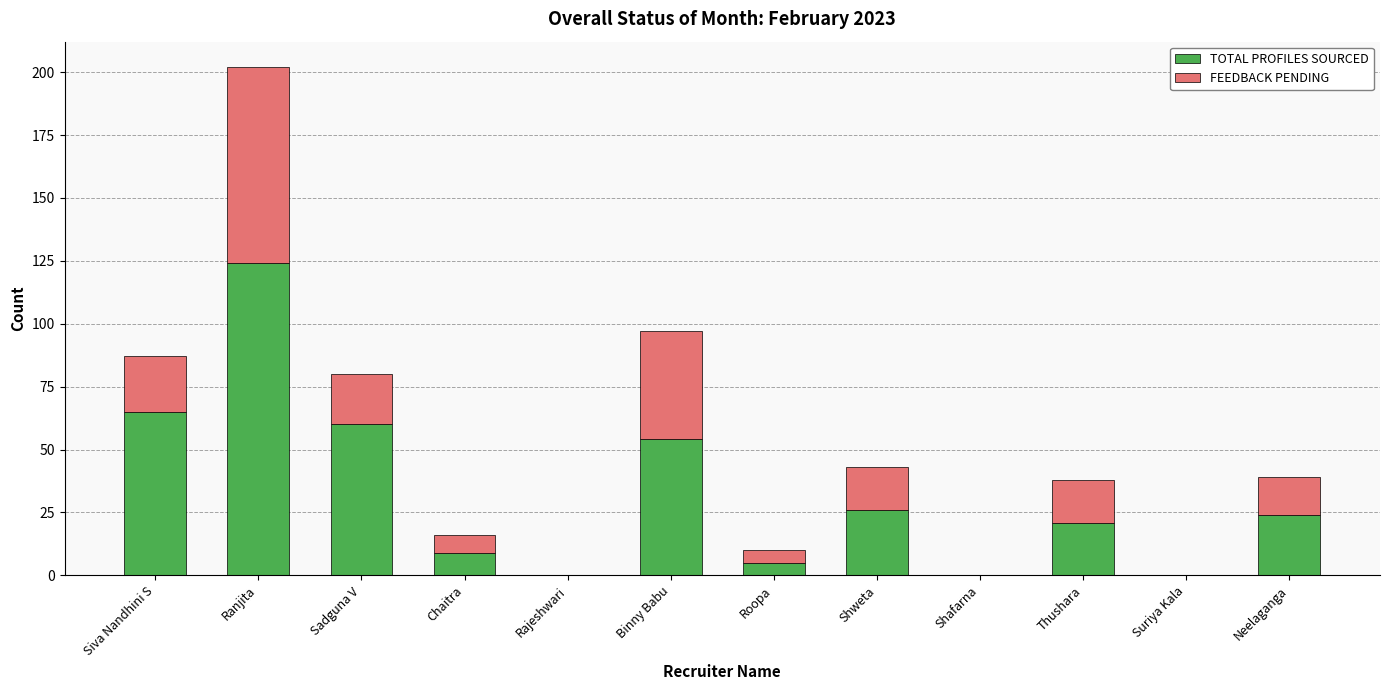

Read the TOTAL PROFILES SOURCED value at Shweta, to the nearest 50.

50